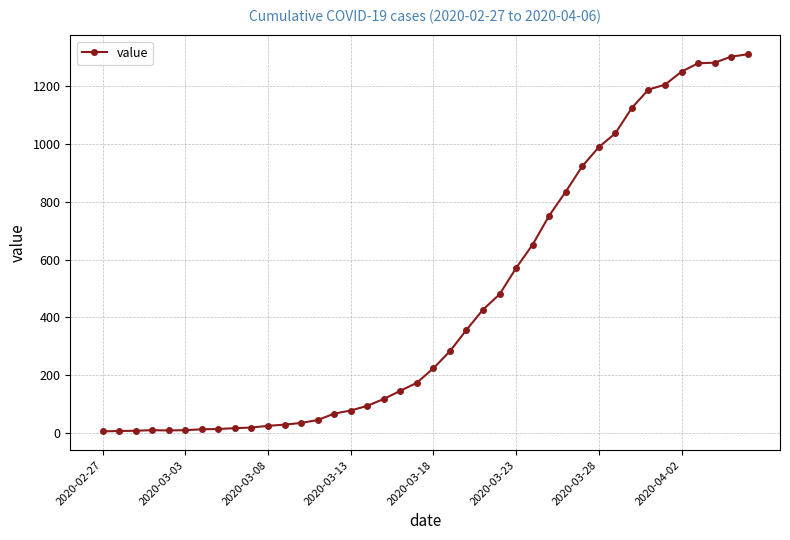

True or false: there are more than 0 points higher than both neighbors.

True